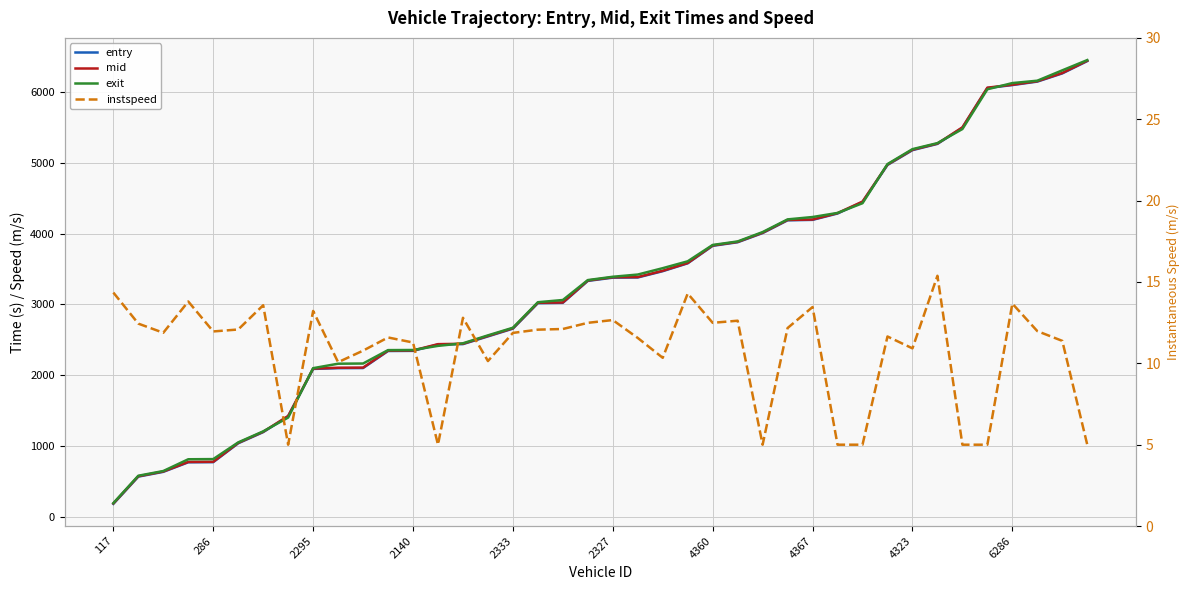

What are all the series names shown in the legend?

entry, mid, exit, instspeed